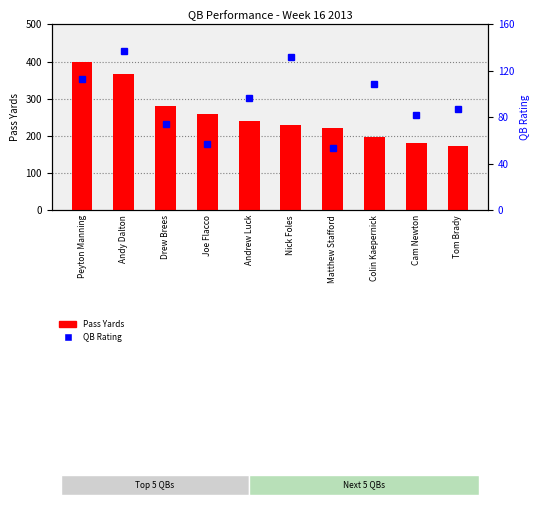

What is the label of the 1st bar from the left?

Peyton Manning